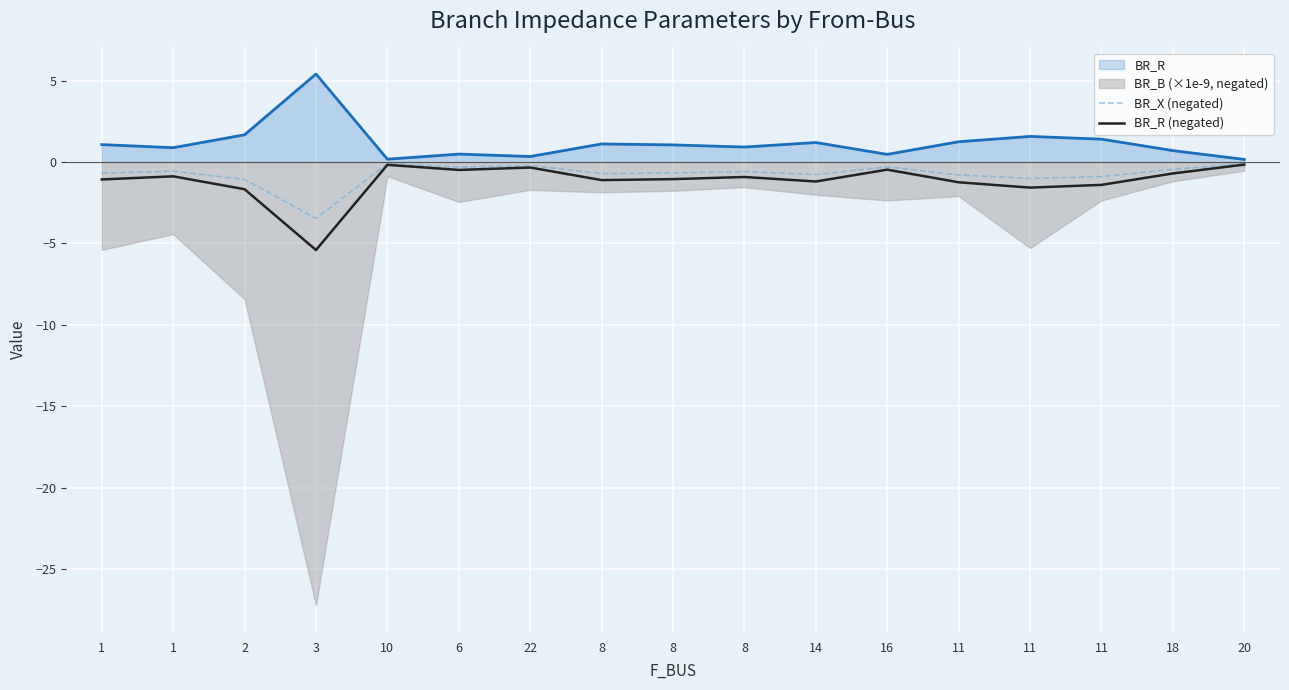

Where is BR_R (negated) nearest to the value -2?

2